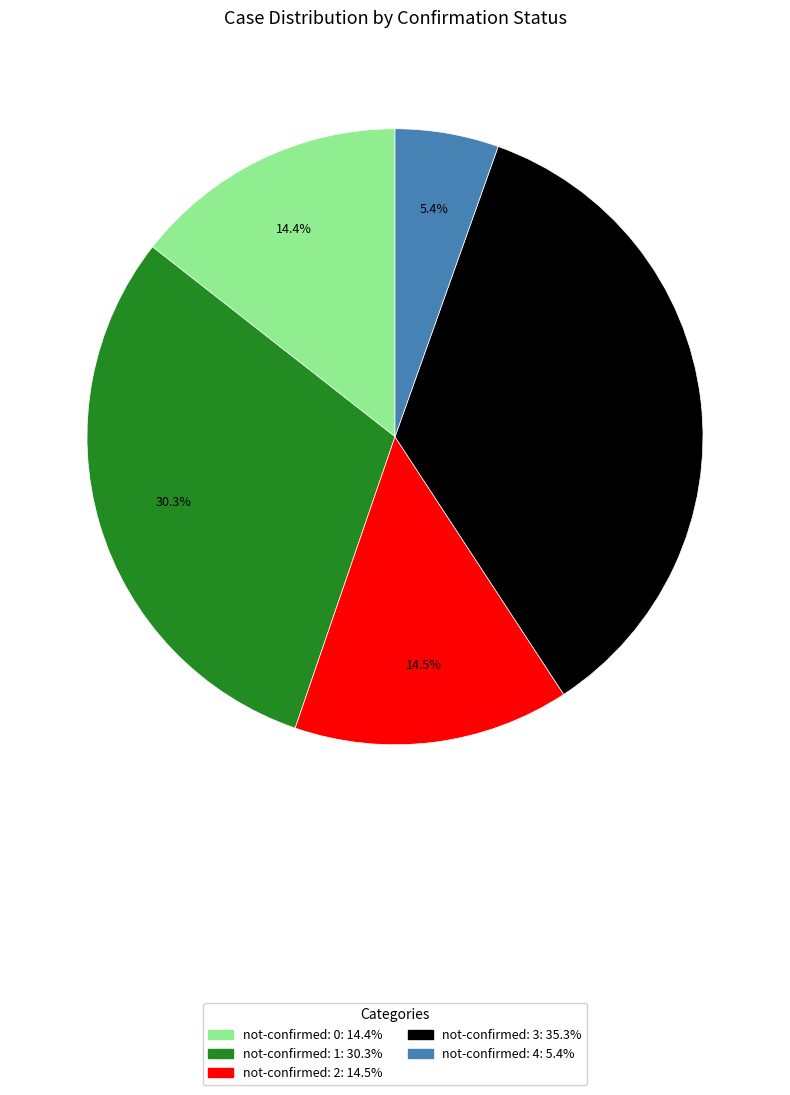

Count the number of slices in the pie.

5